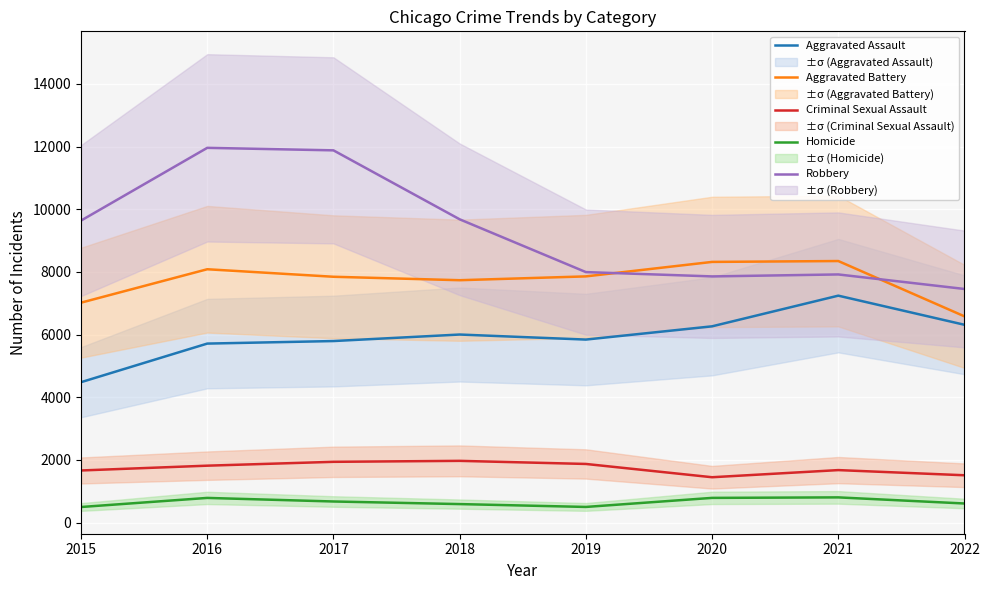

How many categories are shown in the chart?

8